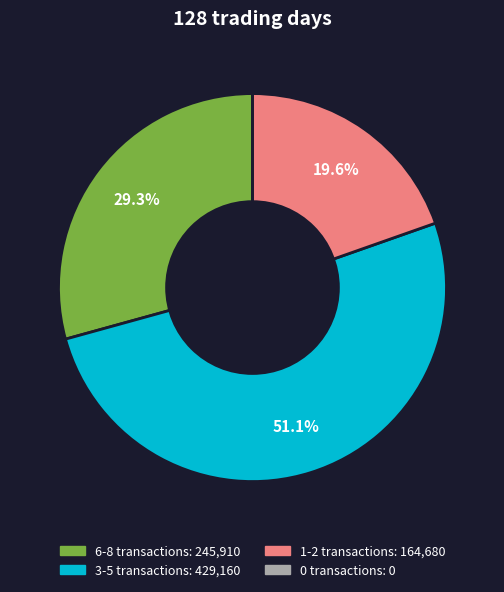

Is there a majority slice in this chart?

Yes